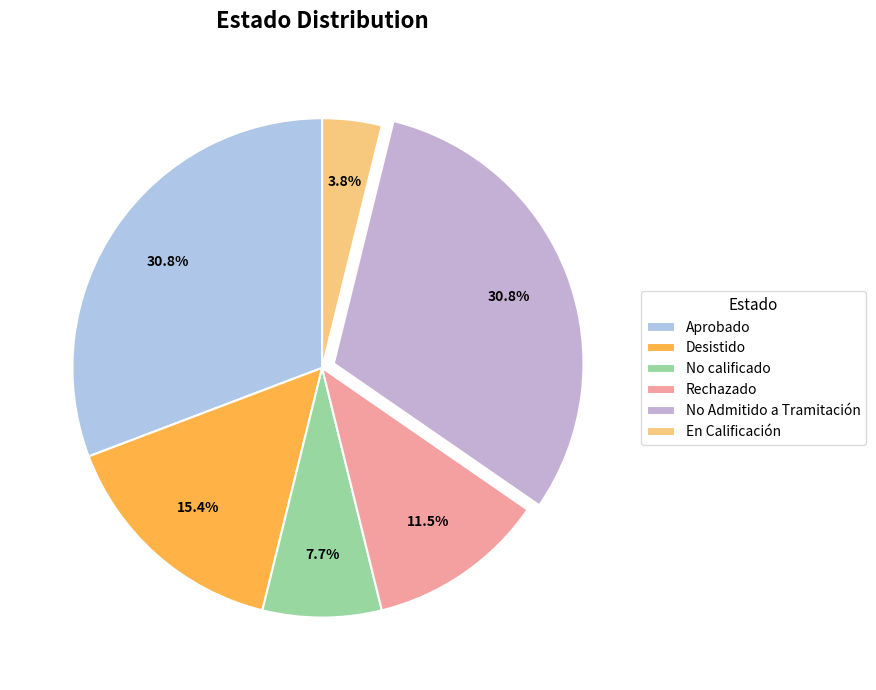

Which category has the smallest portion of the pie?

En Calificación